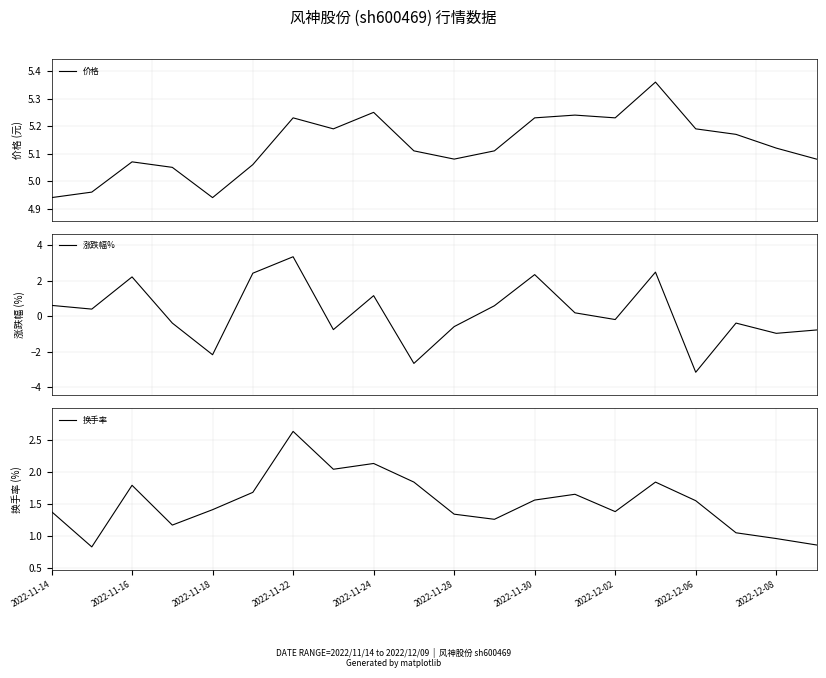

True or false: 价格 and 换手率 cross at least once.

False